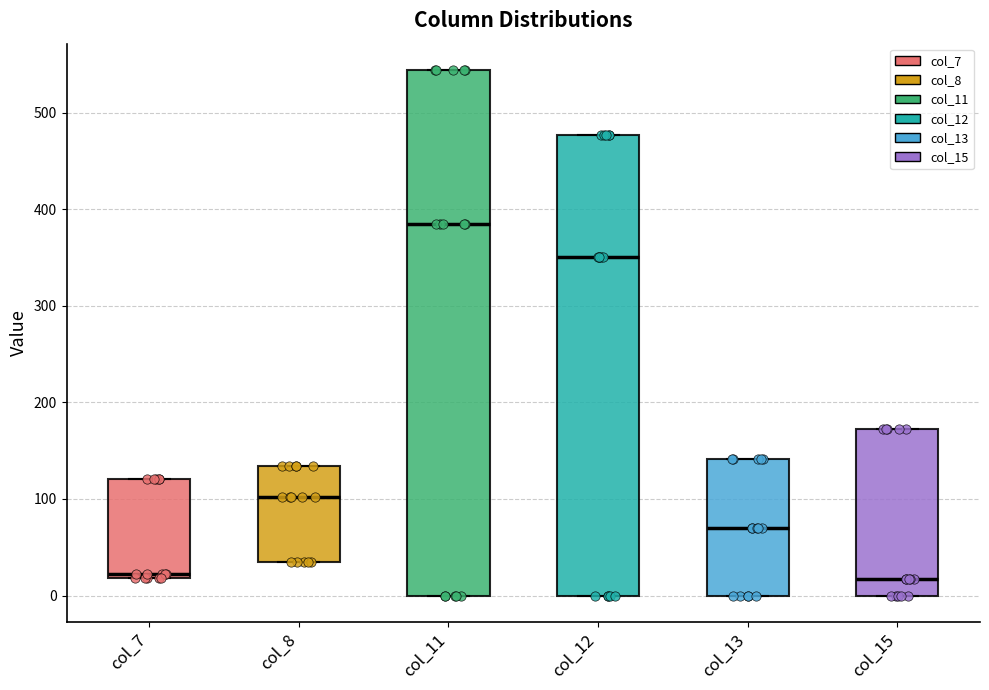

Comparing the boxes themselves (not the whiskers), which one is the tallest?

col_11